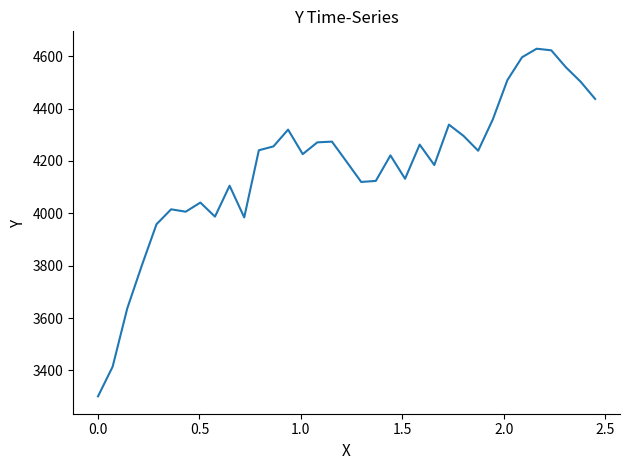

What is the greatest value displayed?

4628.7